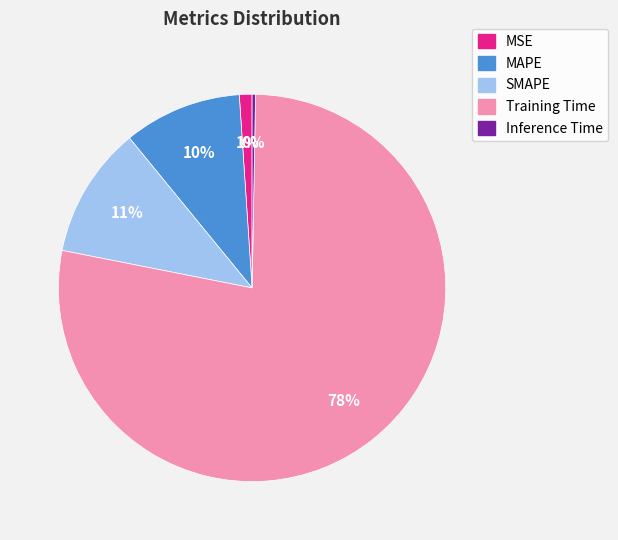

To the nearest percent, what portion does MSE represent?

1%